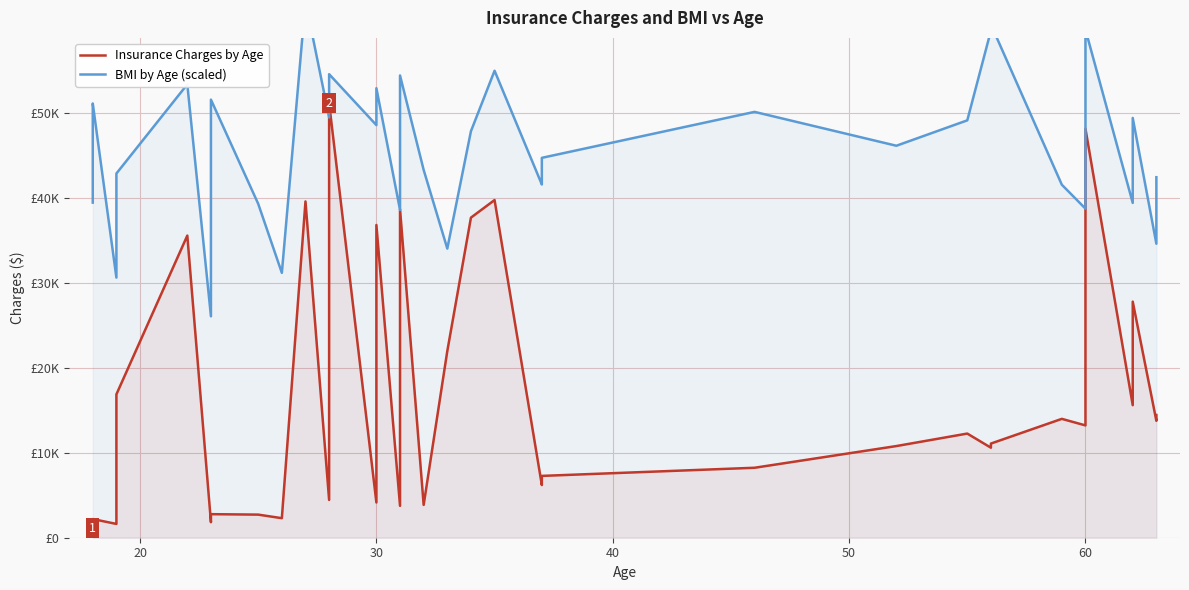

True or false: Insurance Charges by Age and BMI by Age (scaled) cross at least once.

False